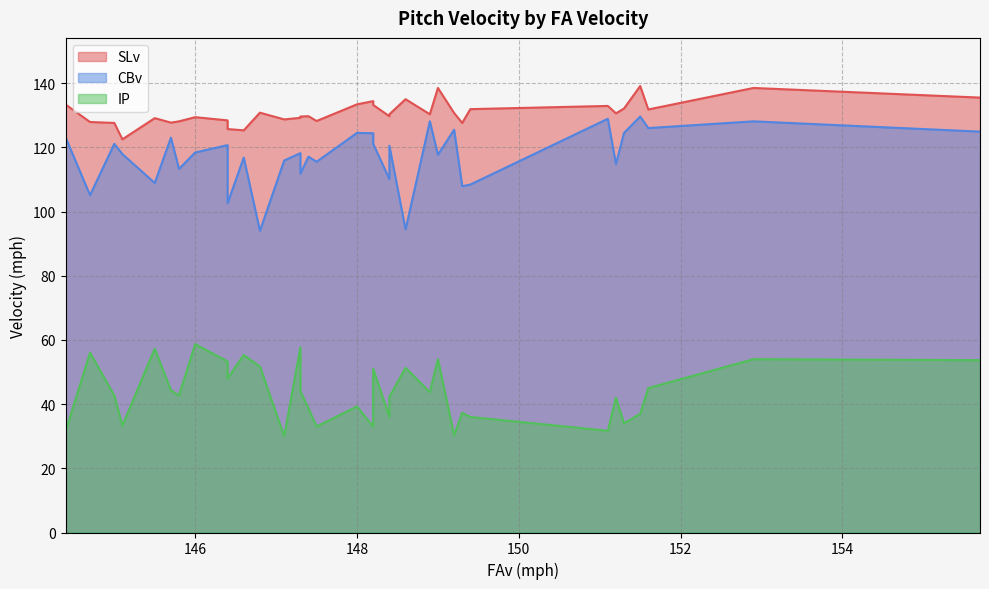

True or false: IP has a value of 11.4 at 147.3.

False